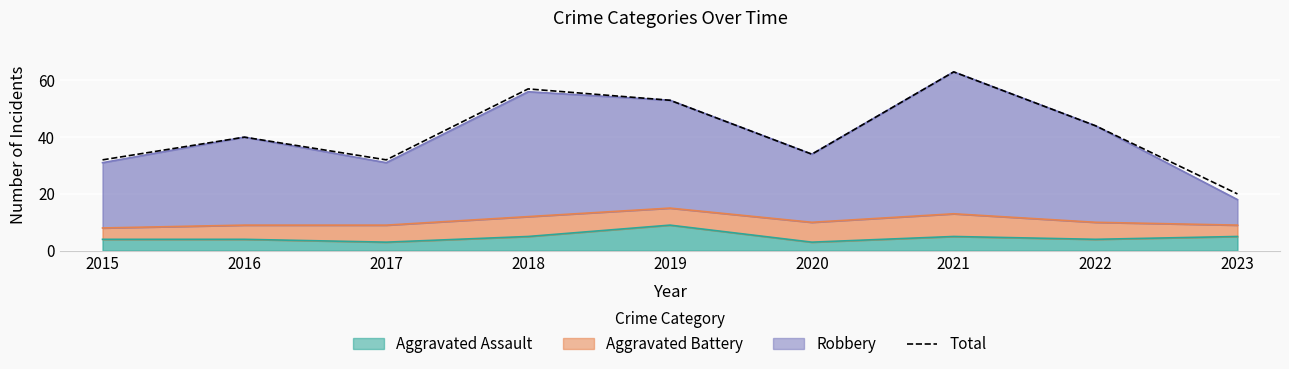

Count the number of categories in the chart.

9